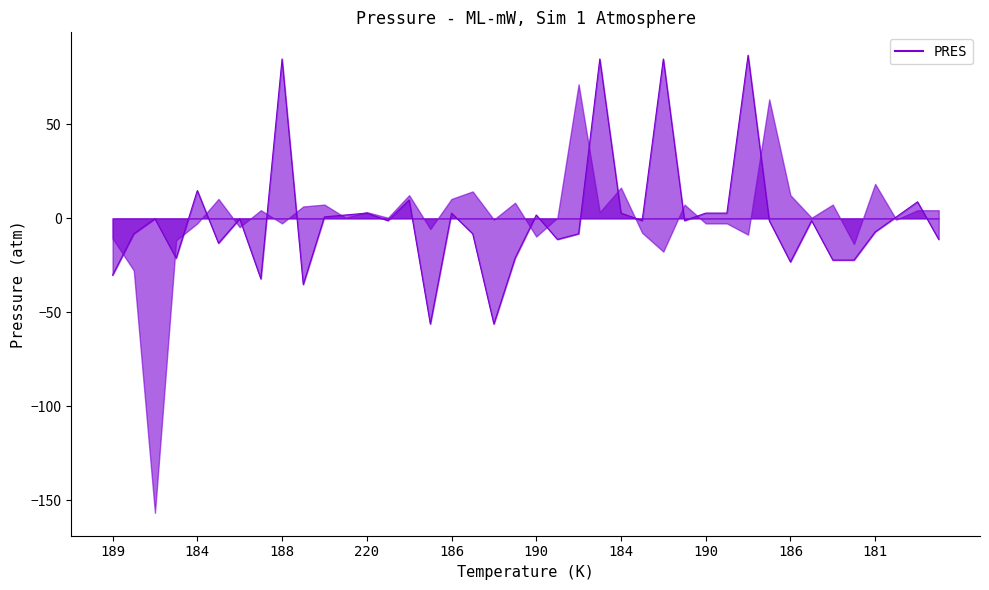

What is the change in value from 189 to 190?

+17.0